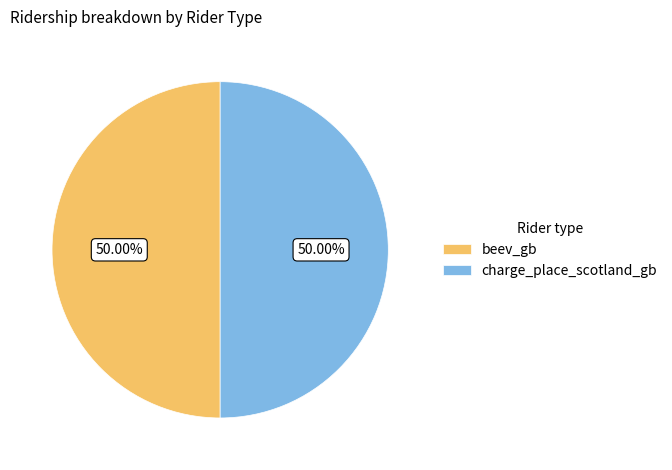

Is the sum of charge_place_scotland_gb and beev_gb greater than half?

Yes